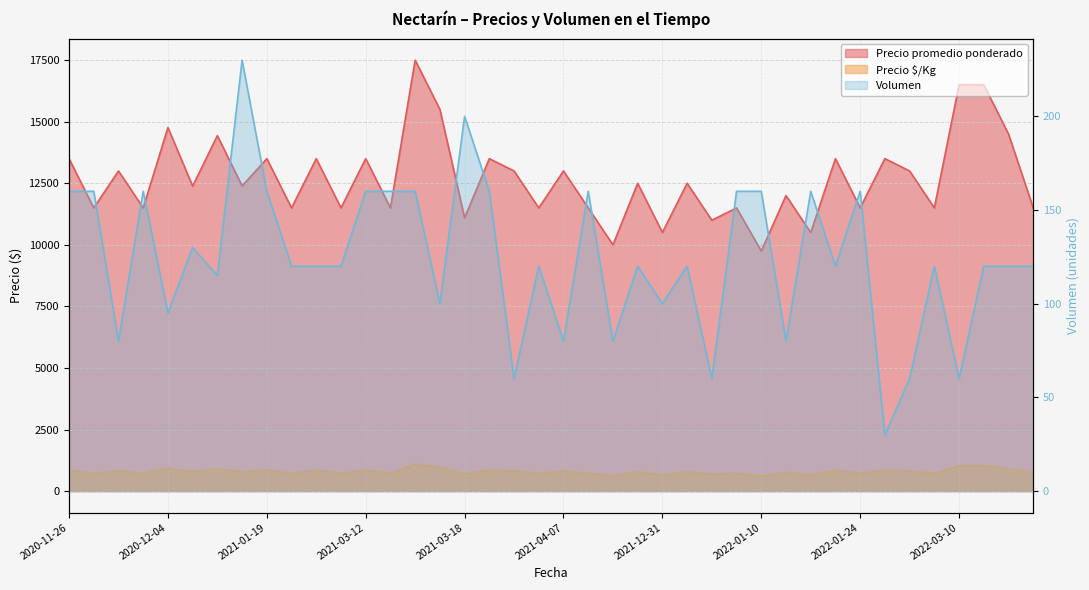

Reading right to left, extract all data points from this chart.

Precio promedio ponderado: 11500	14500	16500	16500	11500	13000	13500	11500	13500	10500	12000	9750	11500	11000	12500	10500	12500	10000	11500	13000	11500	13000	13500	11100	15500	17500	11500	13500	11500	13500	11500	13500	12391	14435	12385	14763	11500	13000	11500	13500
Precio $/Kg: 719	906	1031	1031	719	812	844	719	844	656	750	609	719	688	781	656	781	625	719	812	719	812	844	694	969	1094	719	844	719	844	719	844	774	902	774	923	719	812	719	844
Volumen: 120	120	120	60	120	60	30	160	120	160	80	160	160	60	120	100	120	80	160	80	120	60	160	200	100	160	160	160	120	120	120	160	230	115	130	95	160	80	160	160